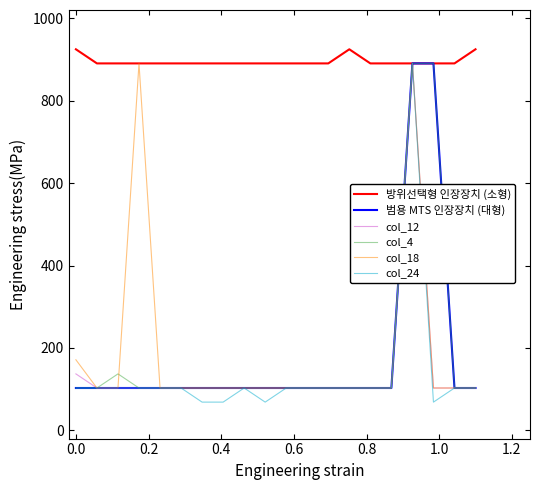

How many lines are shown in the chart?

6